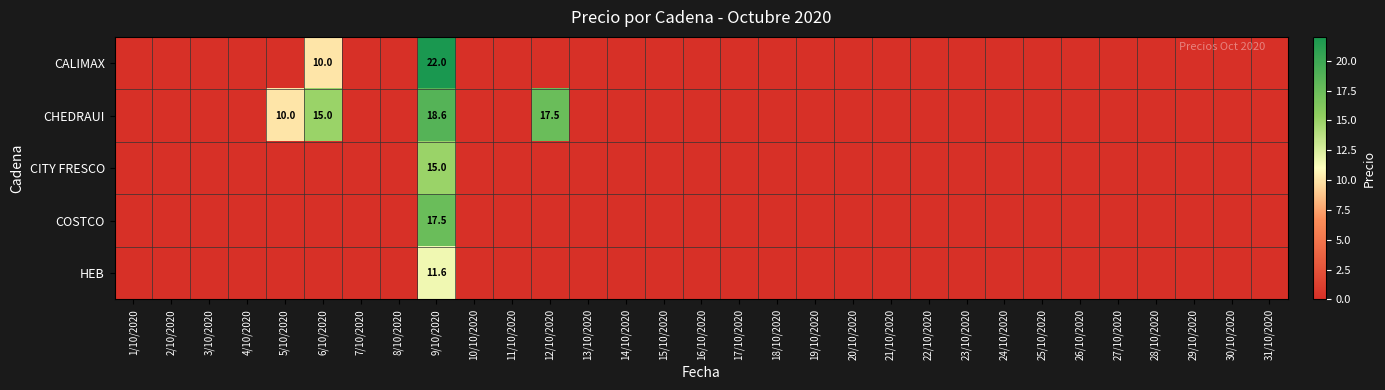

Is it true that COSTCO equals 17.5 at 9/10/2020?

True